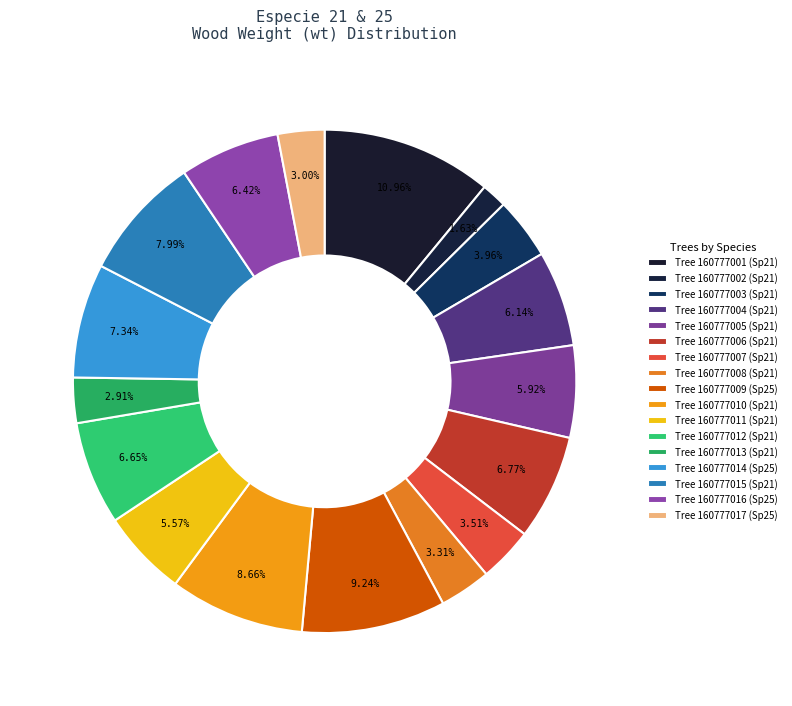

How many segments does this pie chart have?

17